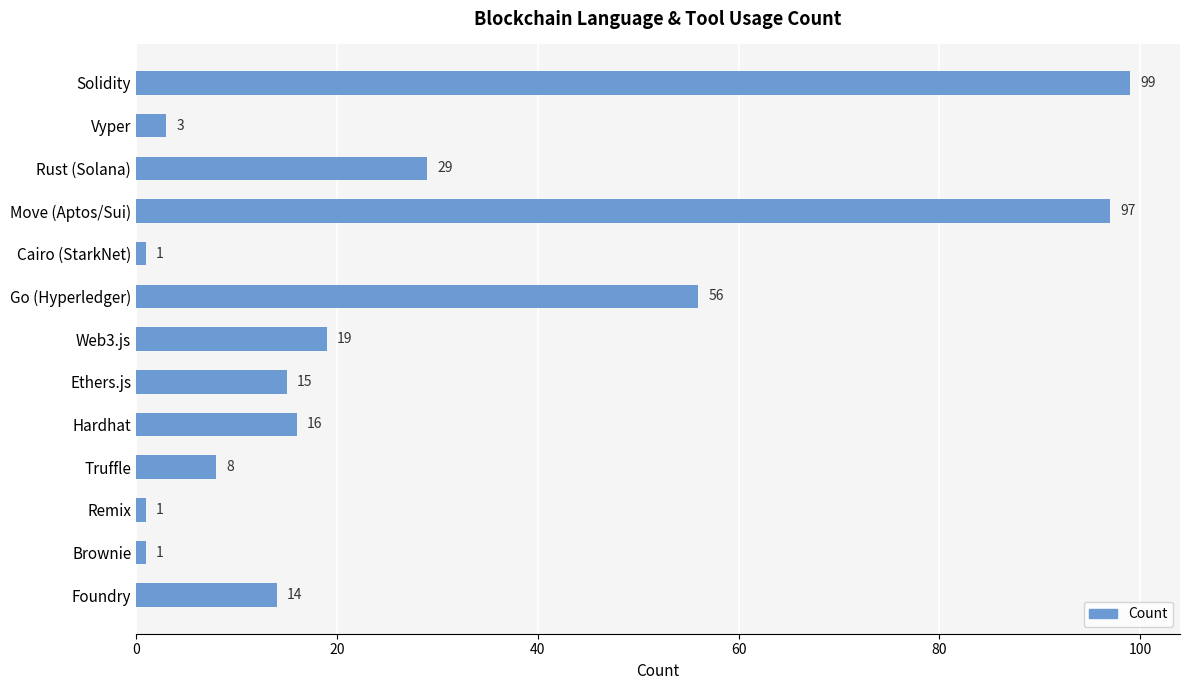

Reading top to bottom, extract all data points from this chart.

Solidity=99	Vyper=3	Rust (Solana)=29	Move (Aptos/Sui)=97	Cairo (StarkNet)=1	Go (Hyperledger)=56	Web3.js=19	Ethers.js=15	Hardhat=16	Truffle=8	Remix=1	Brownie=1	Foundry=14